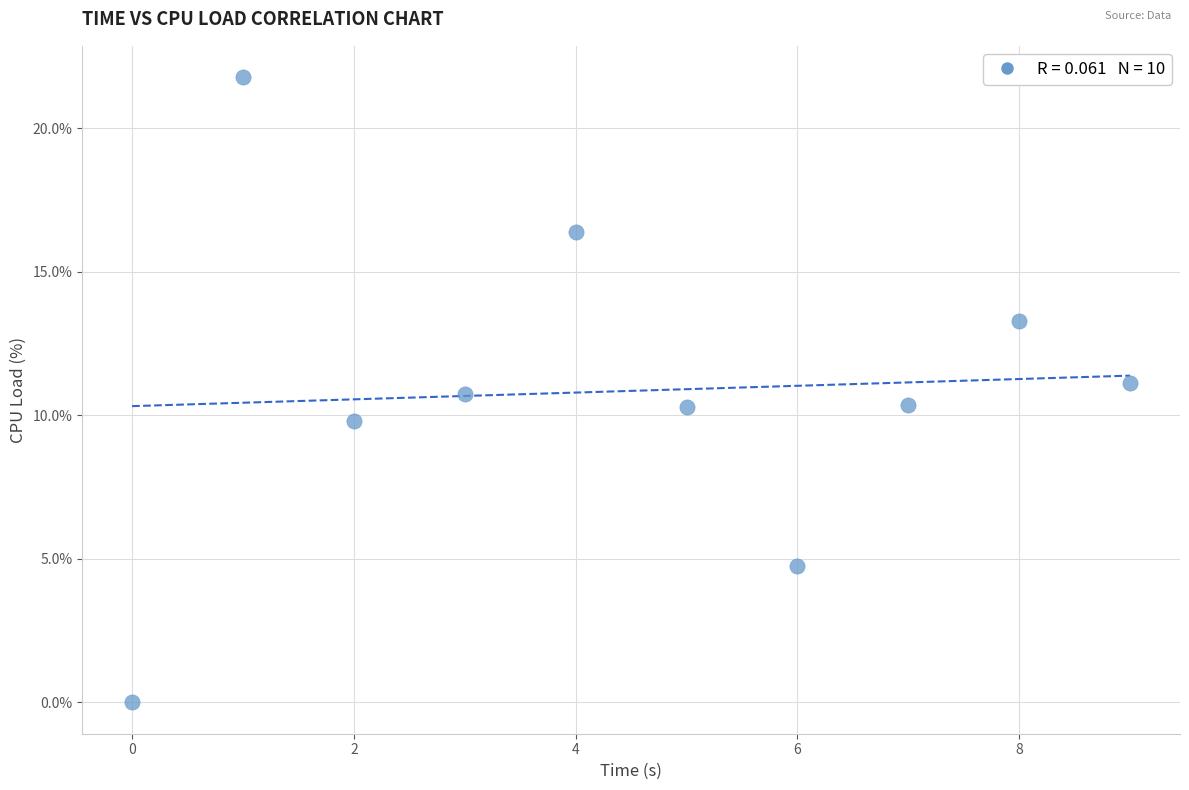

What is the average Y value?

10.9